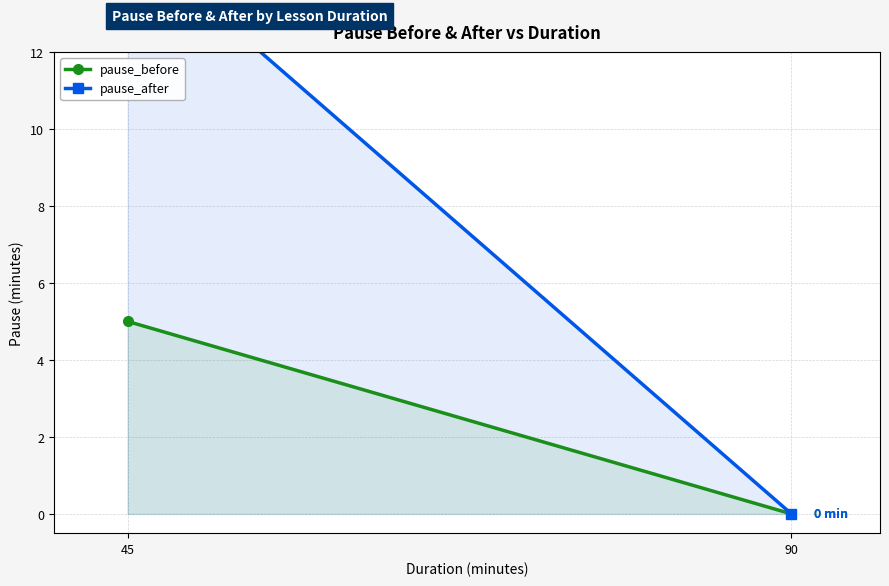

What is the value of the pause_after point at the 1st from the left?

15